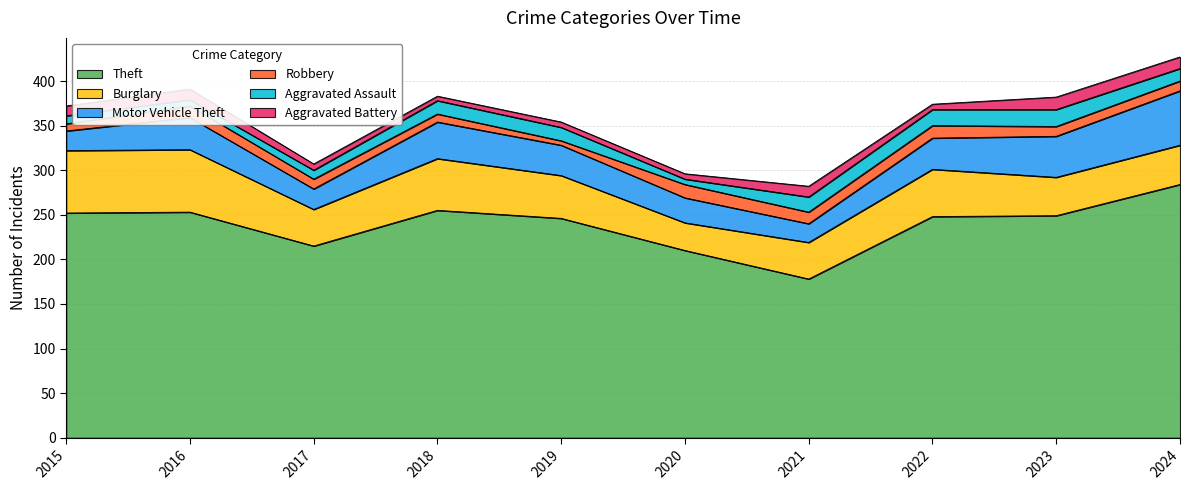

What is the difference between the second highest and minimum values in the Burglary series?

39